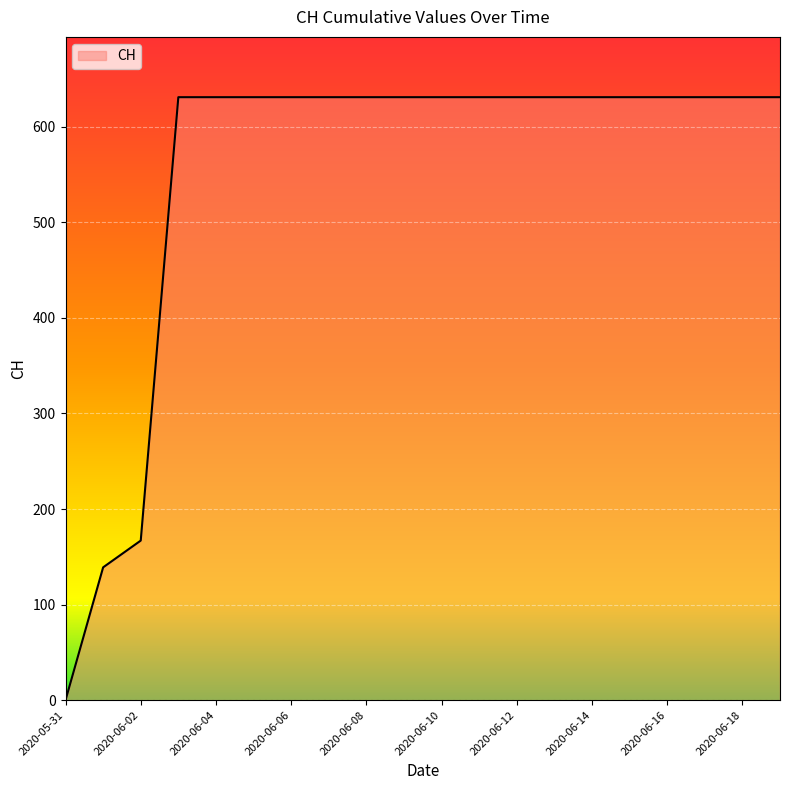

What is the maximum value shown in the chart?

631